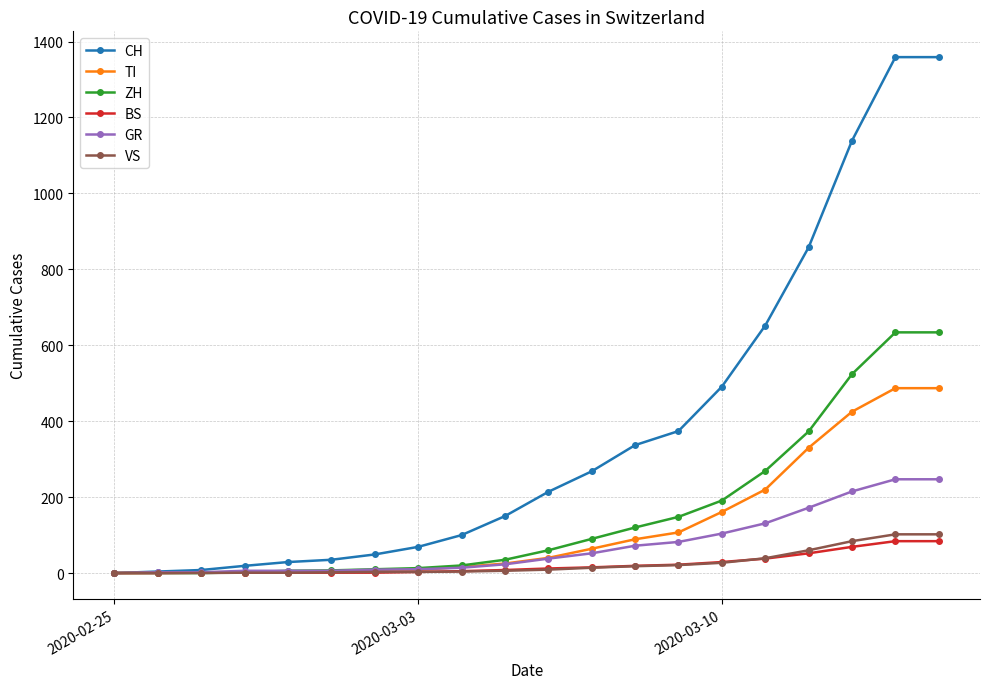

What is the maximum value shown in the chart?

1359